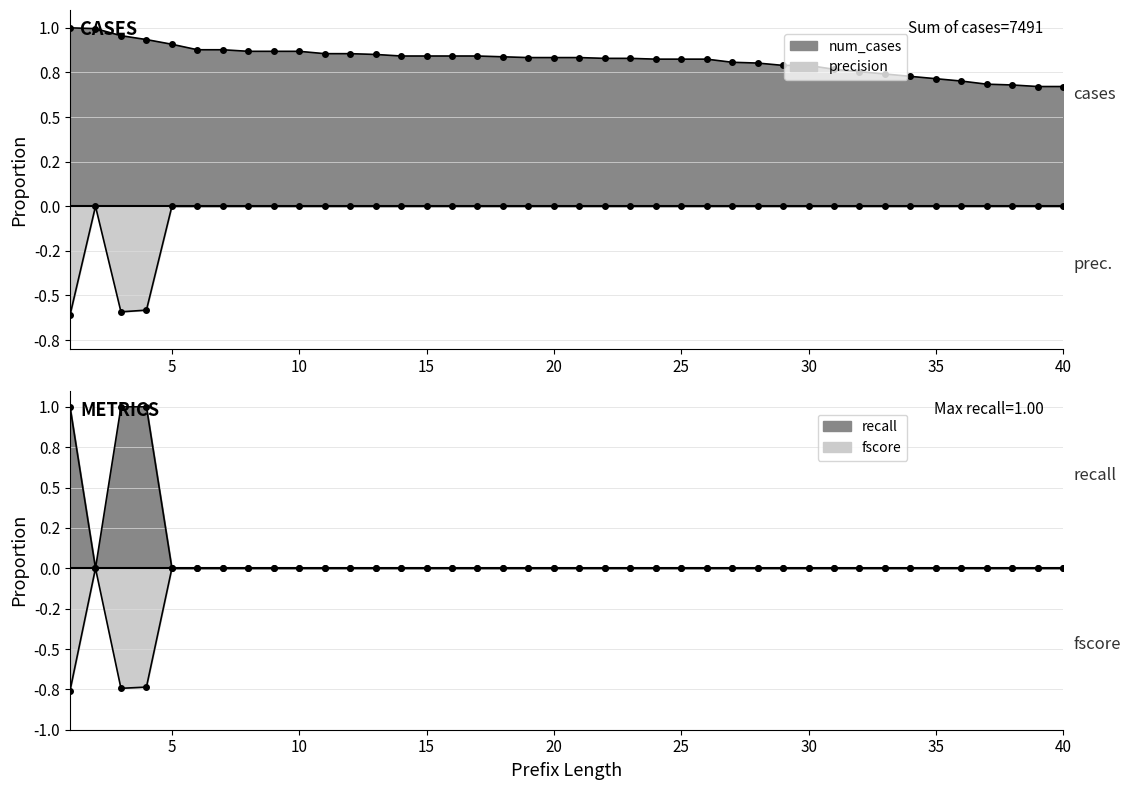

Which has a higher value, 39 or 10?

10